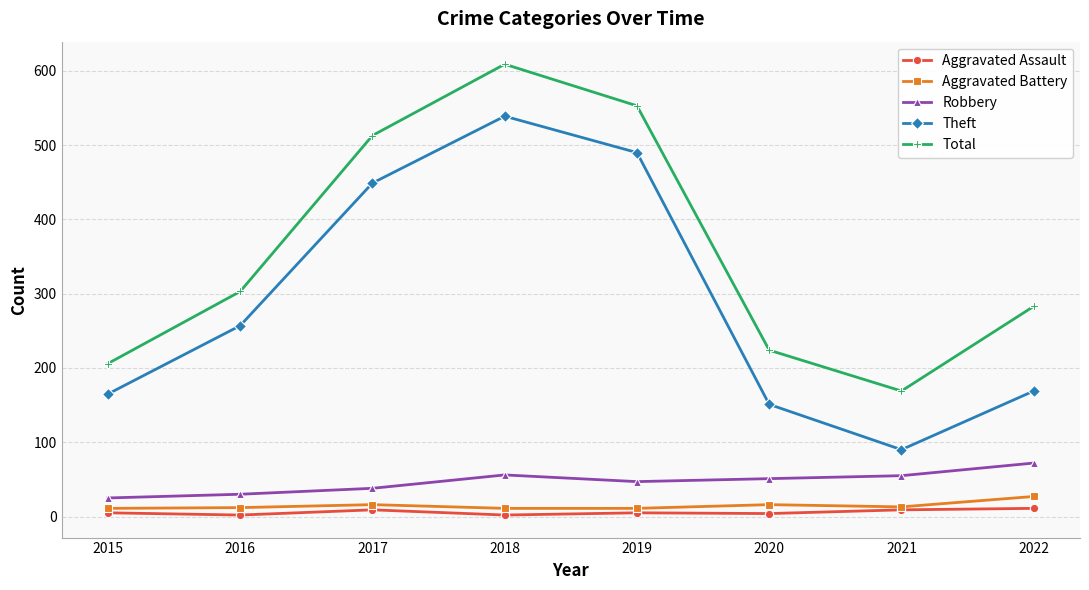

Count the number of data series in this chart.

5